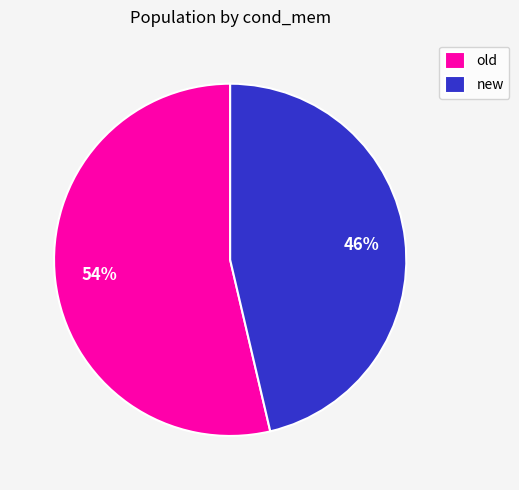

Between old and new, which is larger?

old